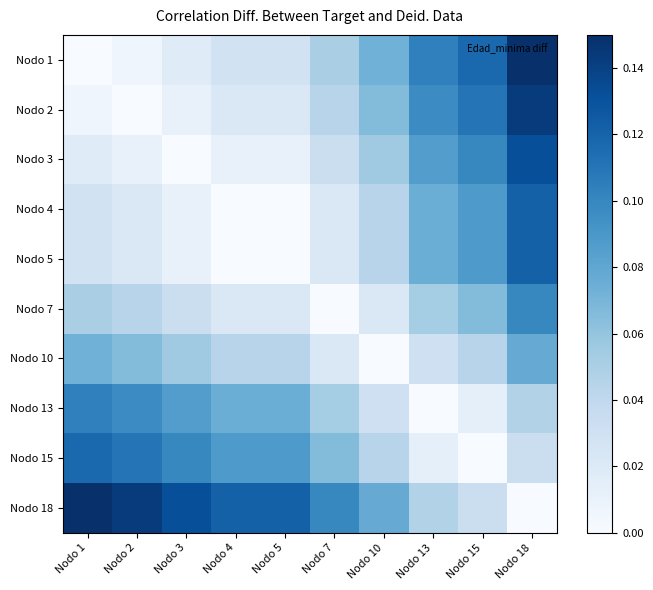

How many series are shown in this chart?

10